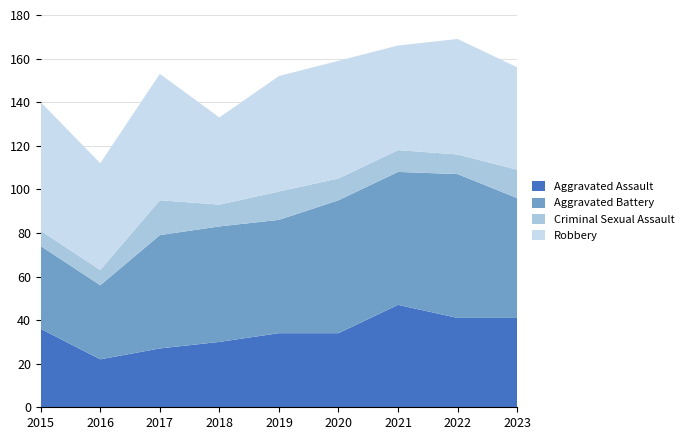

Reading left to right, extract all data points from this chart.

Aggravated Assault: 2015=36	2016=22	2017=27	2018=30	2019=34	2020=34	2021=47	2022=41	2023=41
Aggravated Battery: 2015=38	2016=34	2017=52	2018=53	2019=52	2020=61	2021=61	2022=66	2023=55
Criminal Sexual Assault: 2015=7	2016=7	2017=16	2018=10	2019=13	2020=10	2021=10	2022=9	2023=13
Robbery: 2015=59	2016=49	2017=58	2018=40	2019=53	2020=54	2021=48	2022=53	2023=47